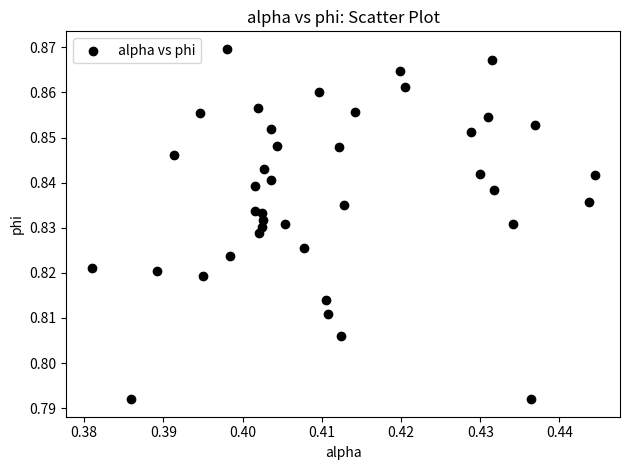

How many data points are displayed?

40